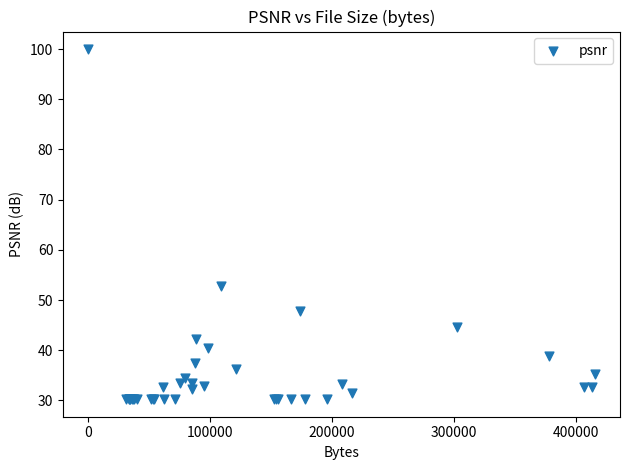

What Y value in the scatter plot is closest to 65?

52.8